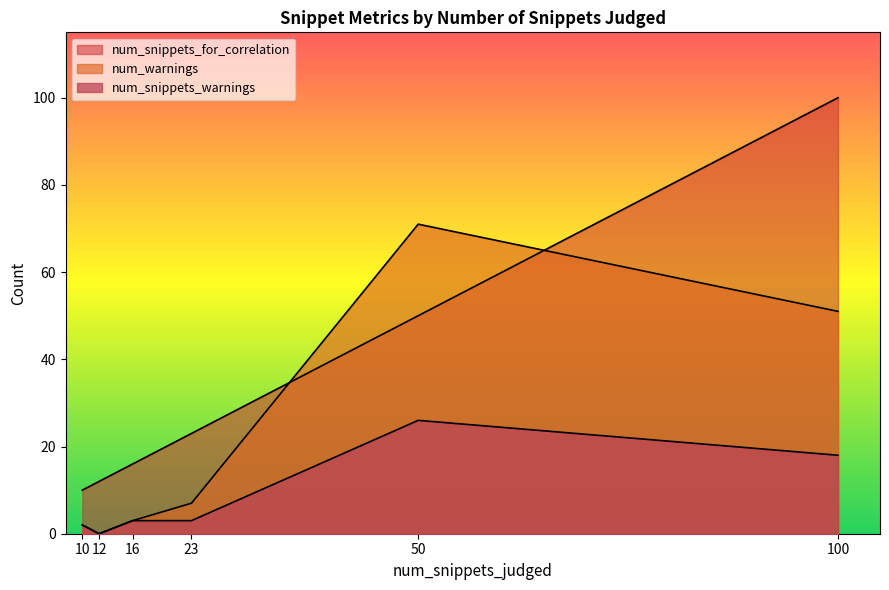

True or false: num_snippets_warnings and num_snippets_for_correlation intersect in this chart.

False